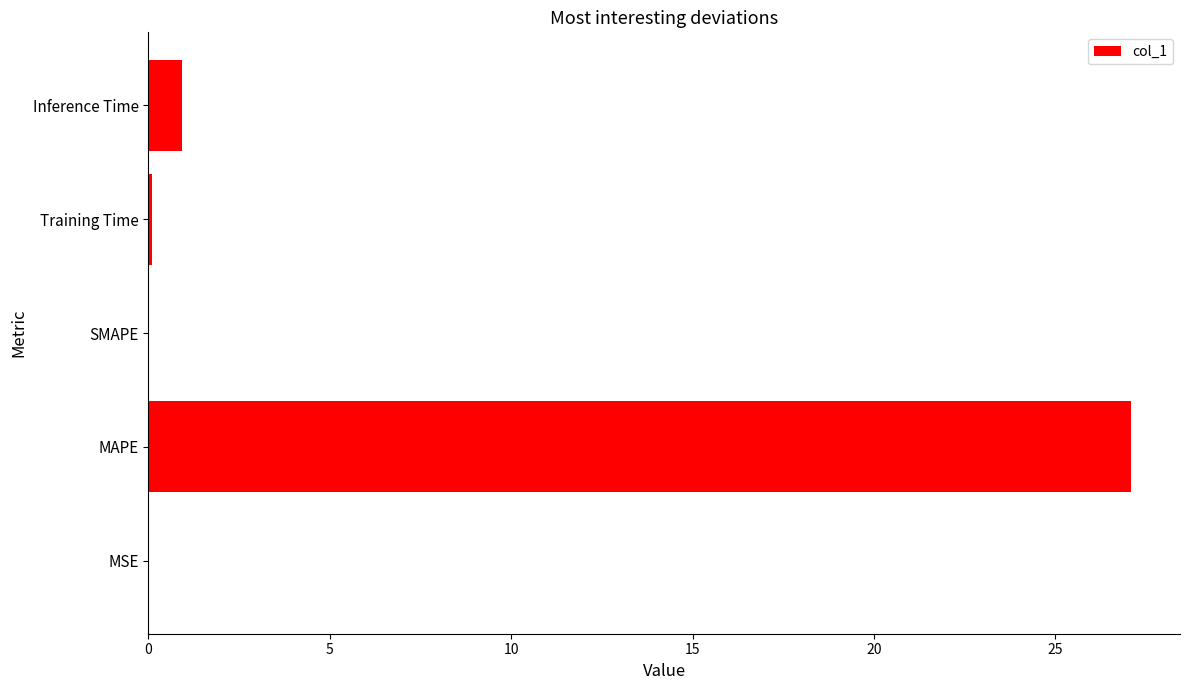

What is the sum of the values at Inference Time and MAPE?

28.0